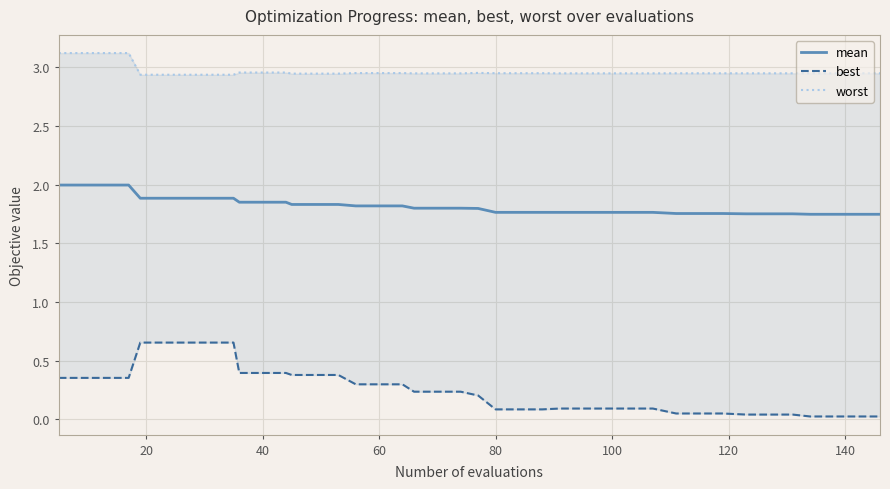

What are all the series names shown in the legend?

mean, best, worst